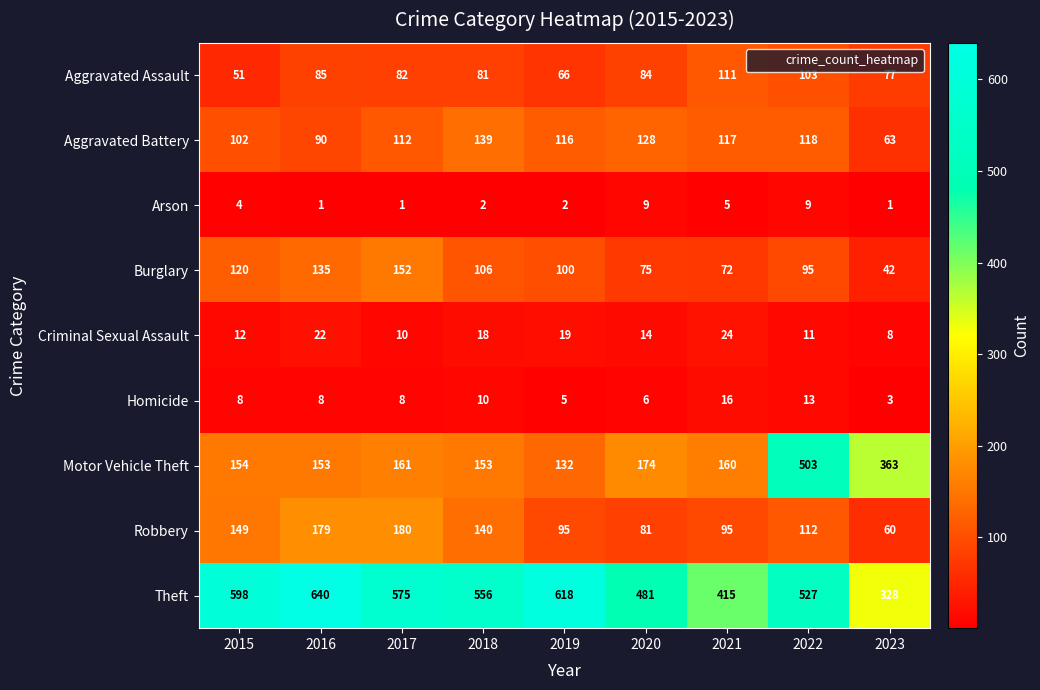

What is the difference between the maximum and minimum values in the Burglary series?

110